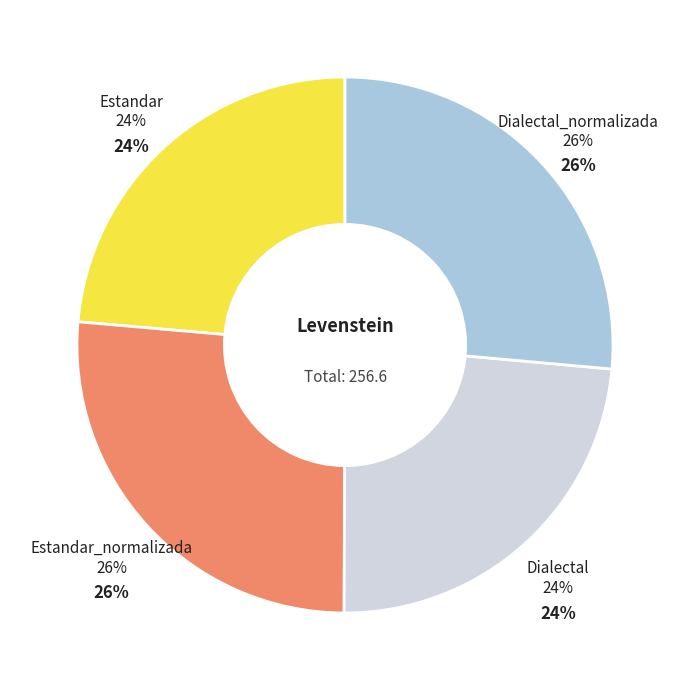

Which slice is the smallest?

Estandar